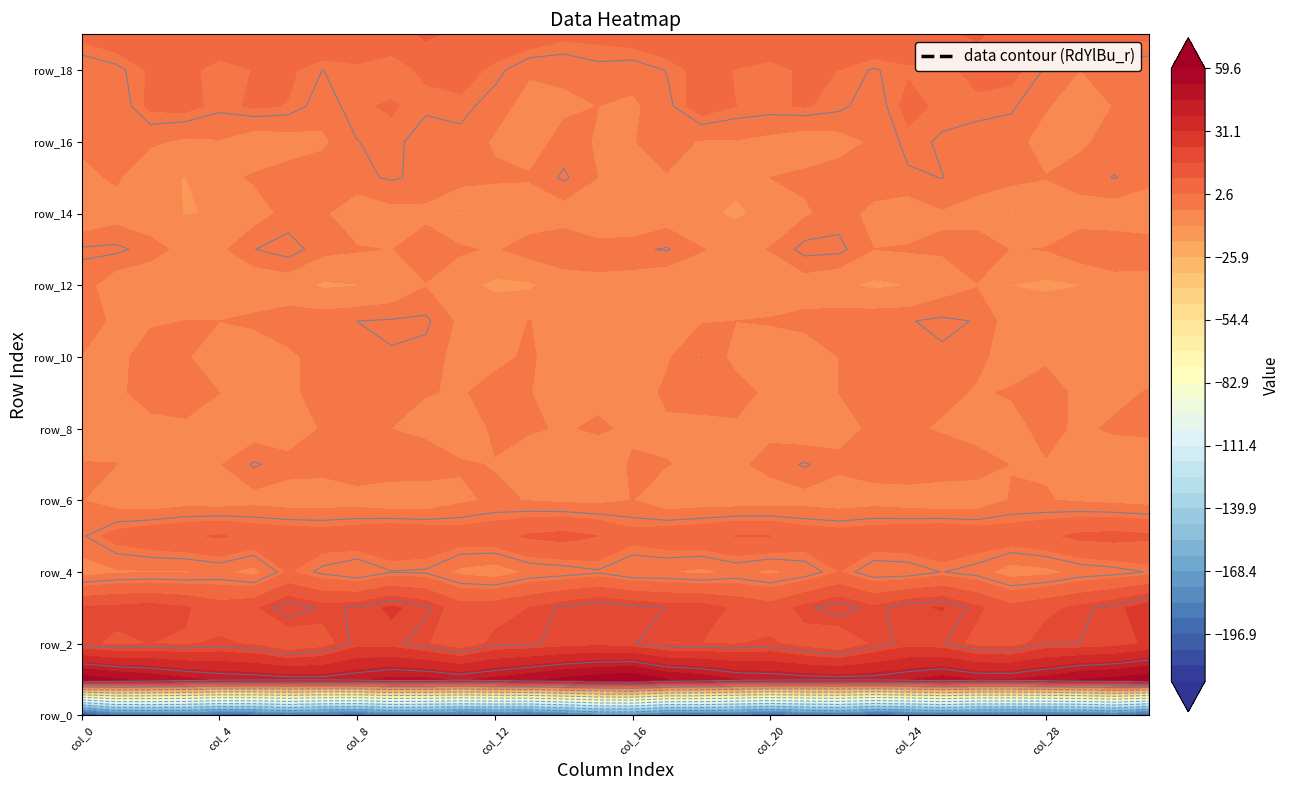

At how many categories does at least one series exceed -58?

32